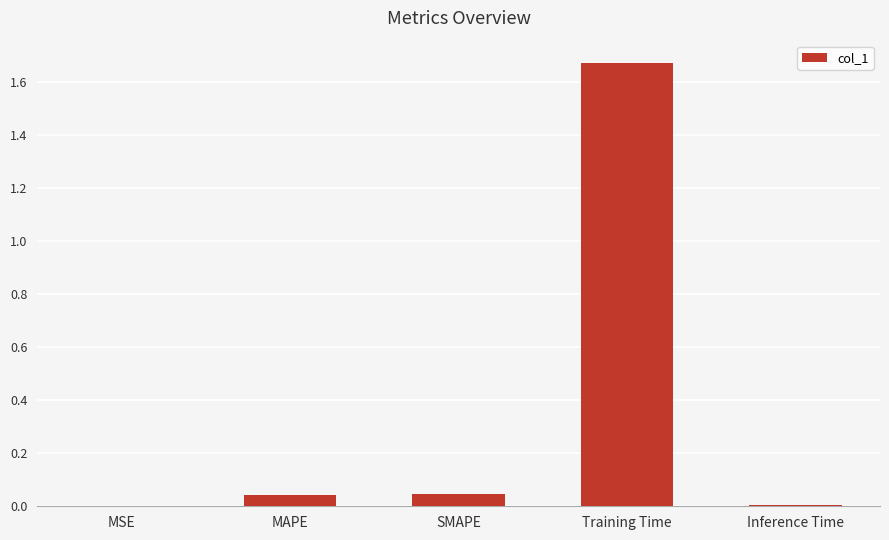

Which label corresponds to the largest value in the chart?

Training Time